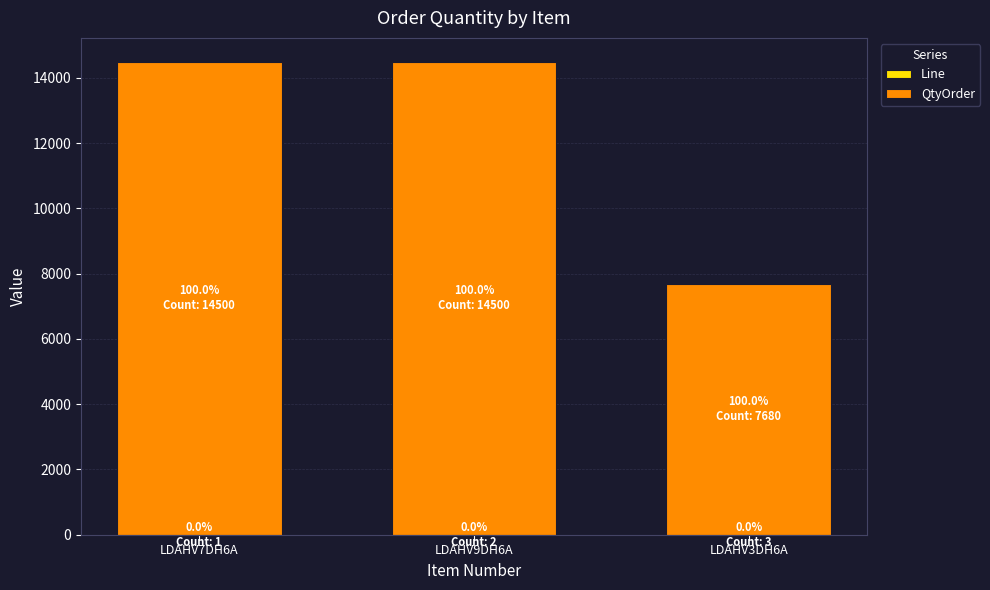

What is the sum of the Line values at LDAHV3DH6A and LDAHV9DH6A?

5